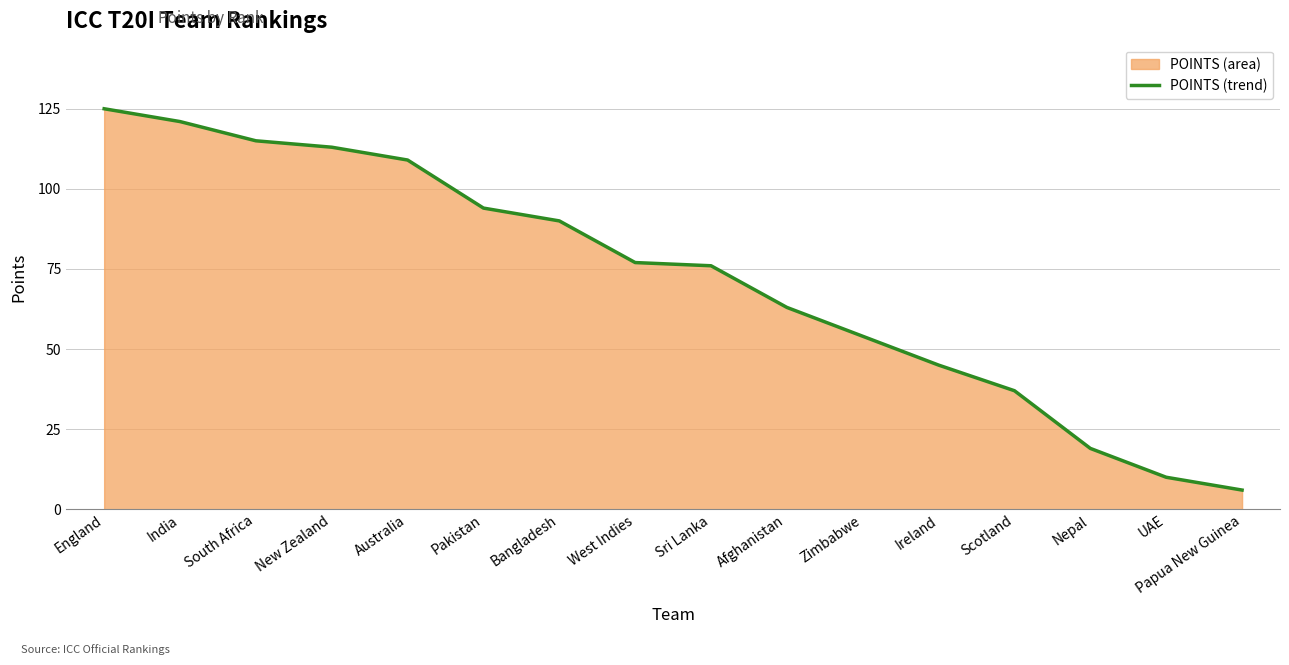

True or false: the data has more than 0 interior local peaks.

False